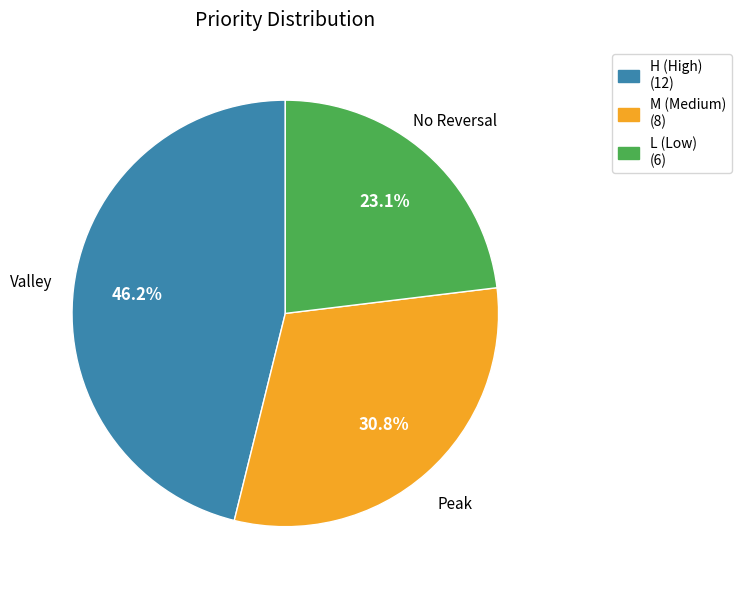

How many slices are in this pie chart?

3